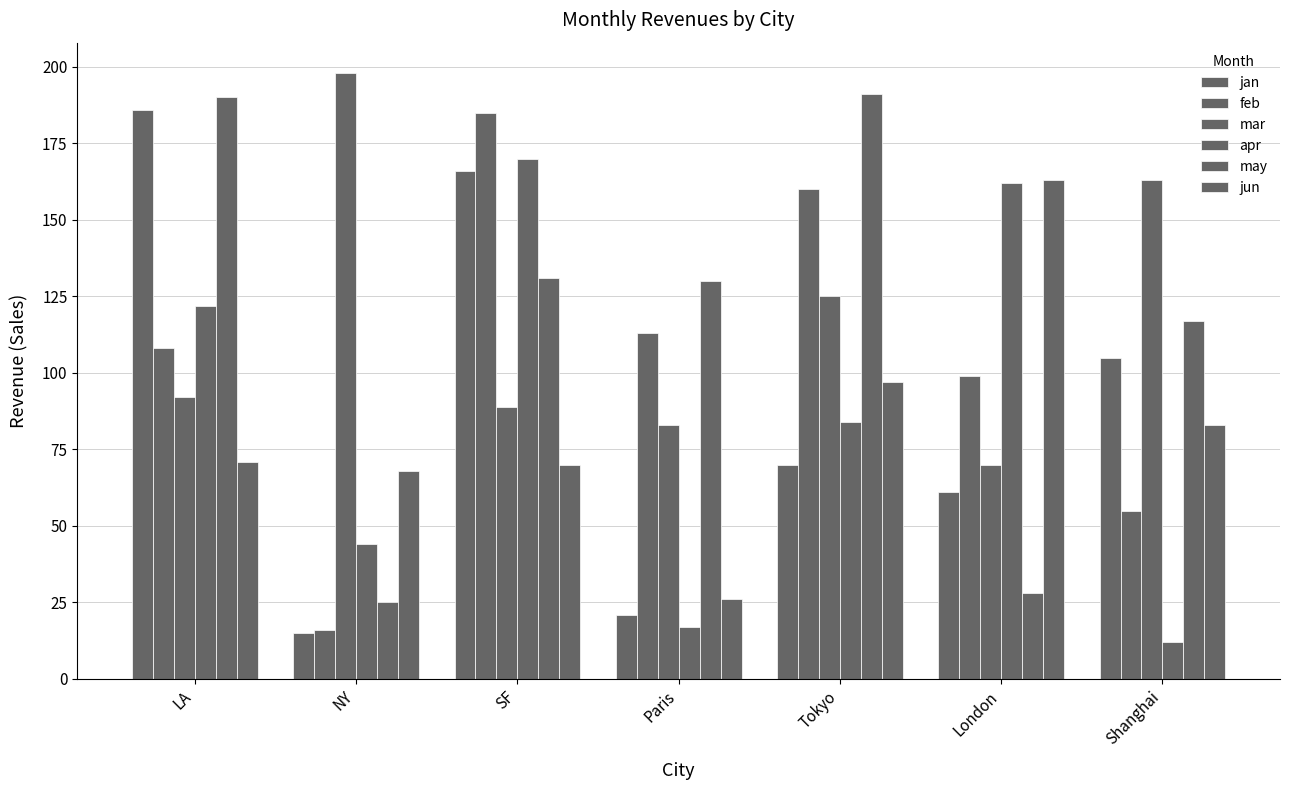

How many values in the feb series are below 108?

3